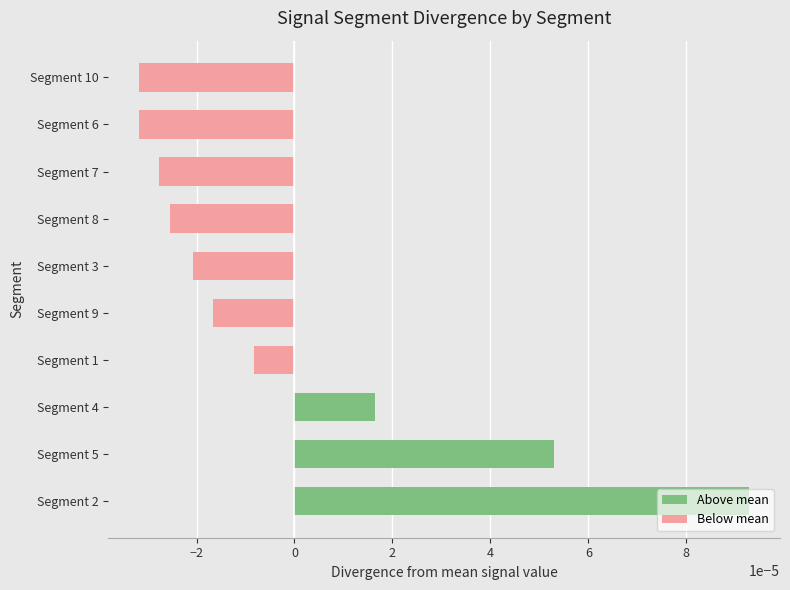

Which label corresponds to the largest value in the chart?

Segment 2